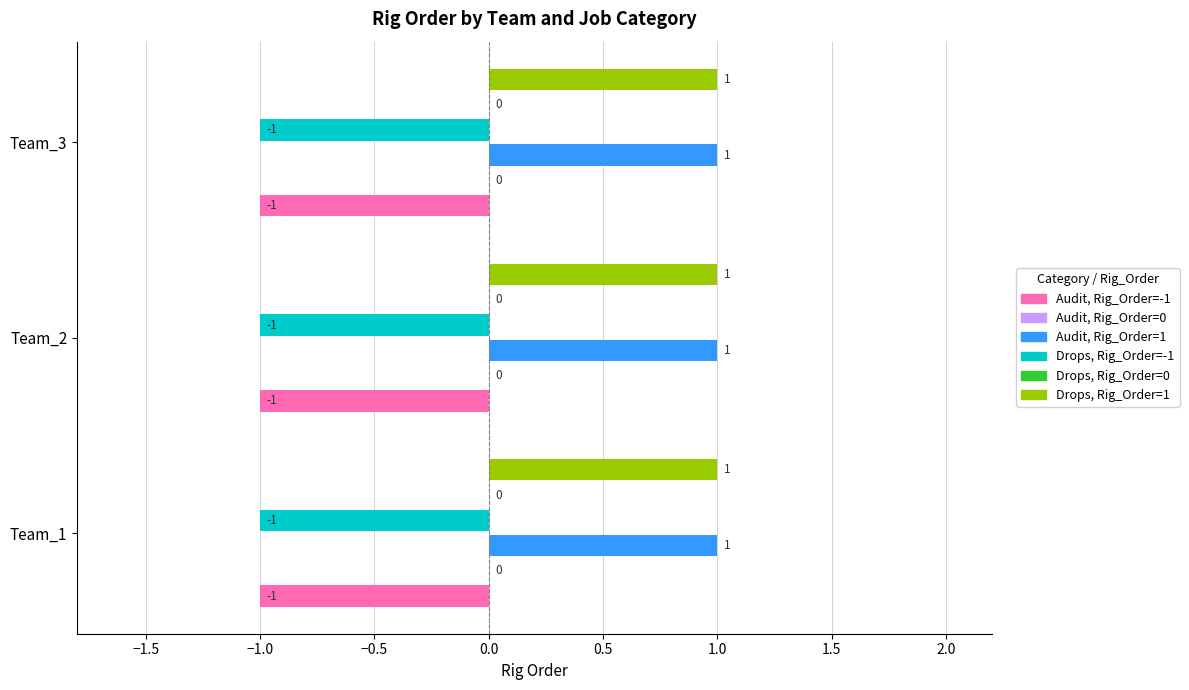

Is it true that Audit equals 2 at Team_2?

False